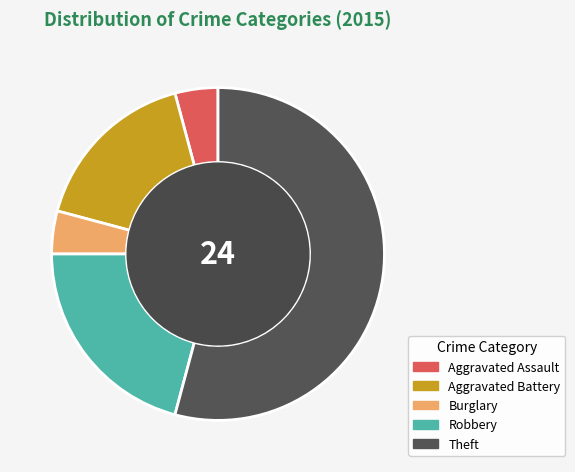

The Theft slice represents 43% of the pie. True or false?

False